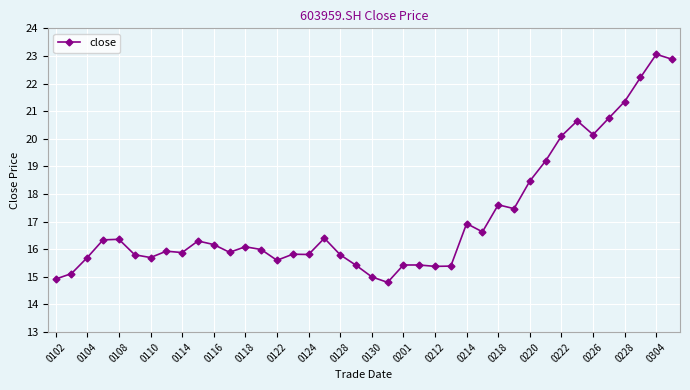

What is the sum of all values?

685.9